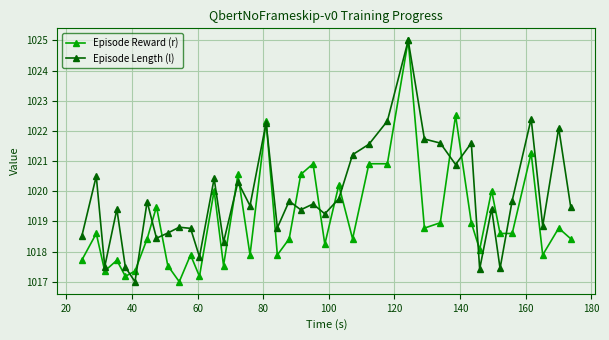

At how many categories does at least one series exceed 1022?

6